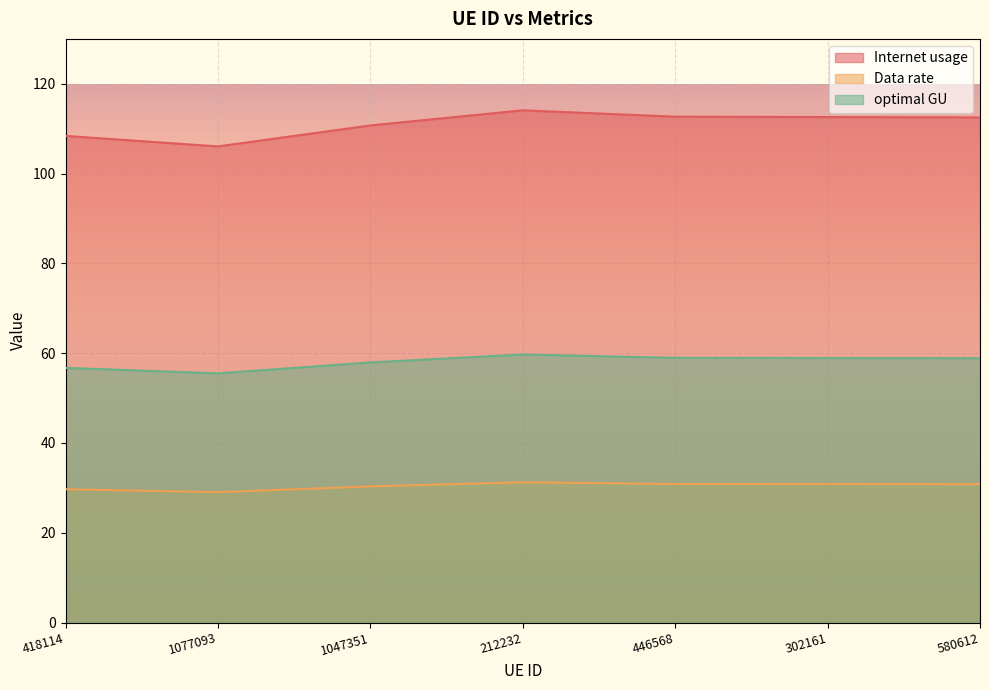

True or false: optimal GU and Internet usage cross at least once.

False